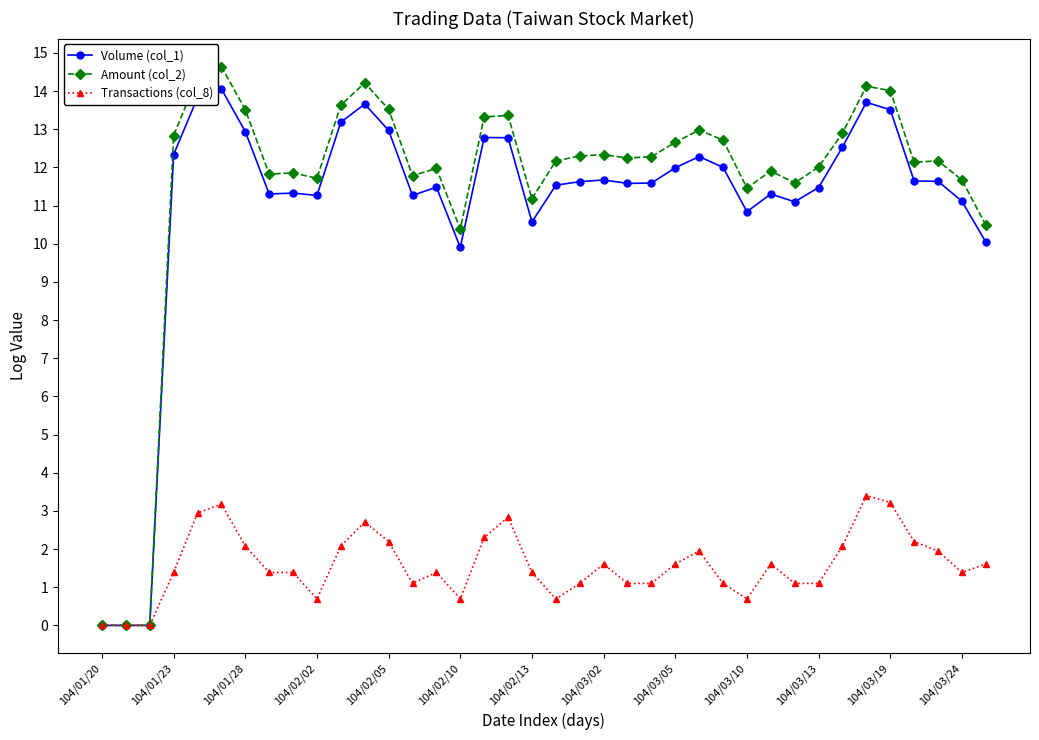

Does the chart have visible grid lines?

No